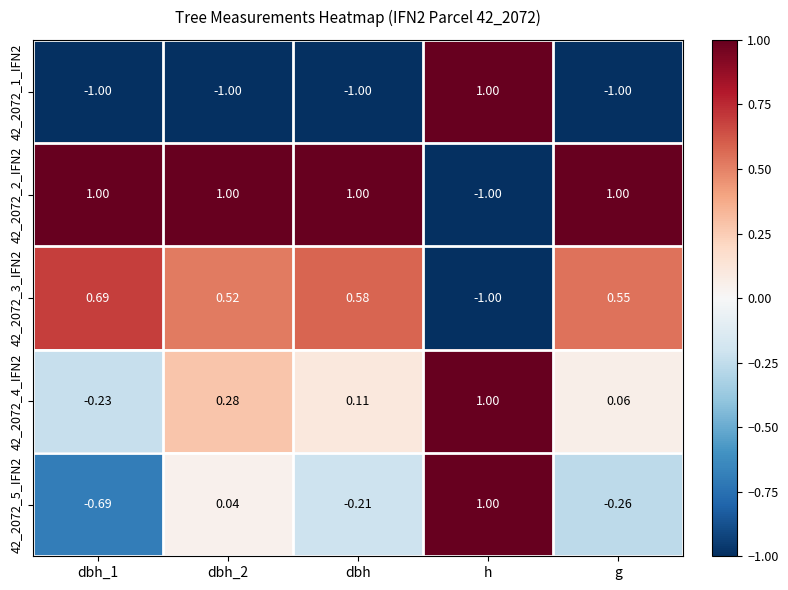

Is the value of 42_2072_4_IFN2 at dbh_2 greater than the value of 42_2072_2_IFN2 at g?

No